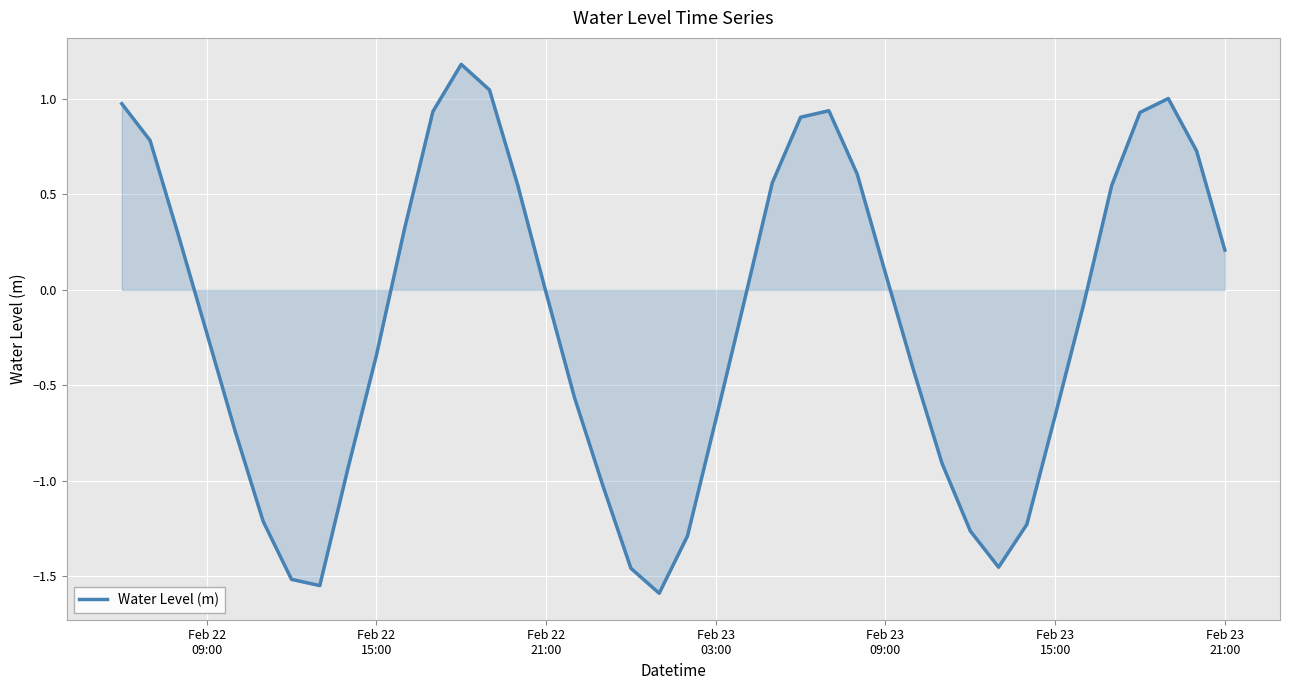

How many interior local valleys (lower than both neighbors) does the data have?

3